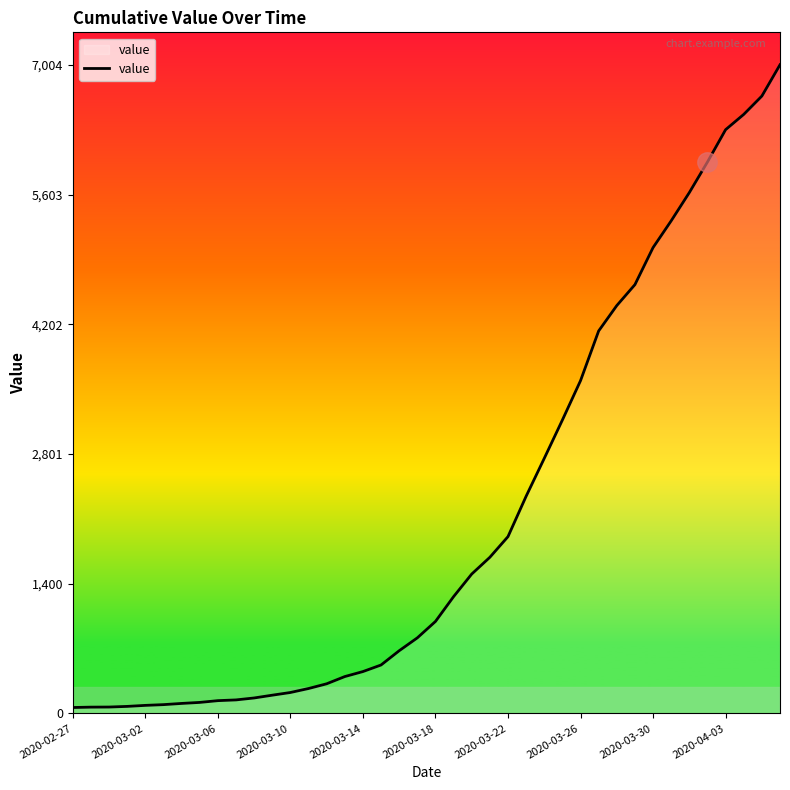

How many lines are shown in the chart?

1